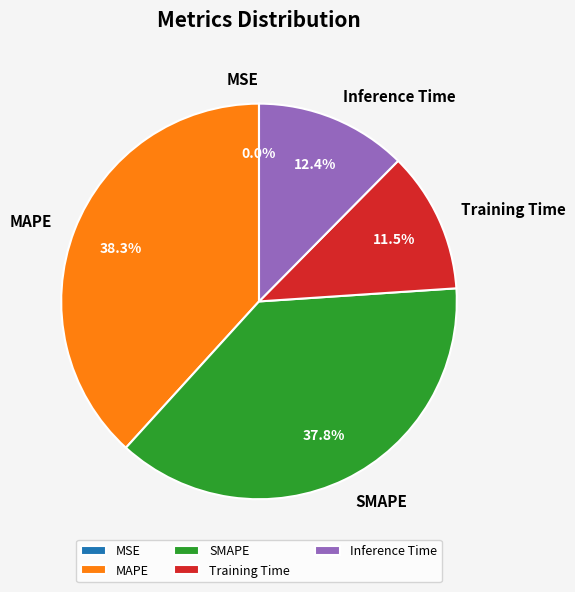

Is it true that MAPE is 45% of the pie?

False